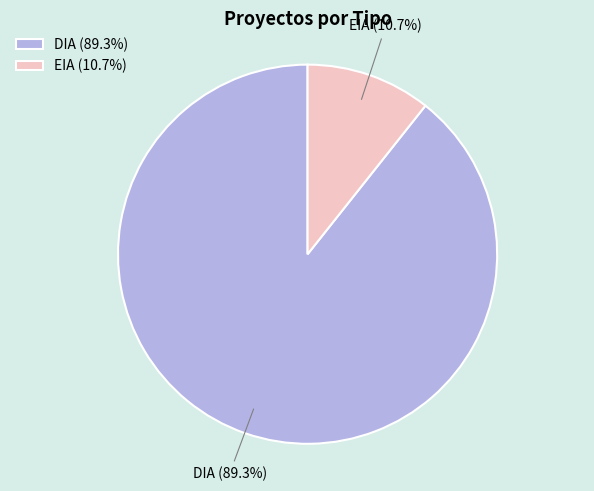

Do DIA and EIA together represent more than half of the pie?

Yes